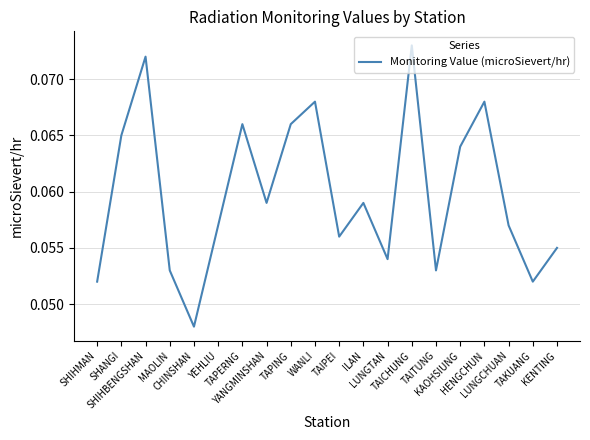

How many interior local valleys (lower than both neighbors) does the data have?

6